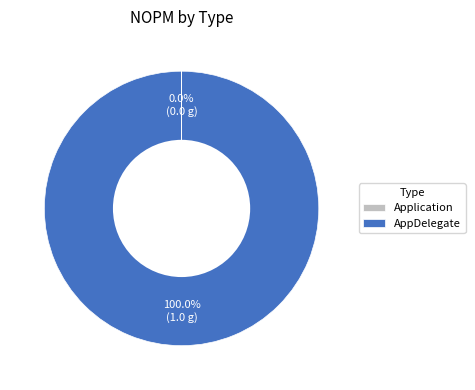

To the nearest percent, what is the difference between the largest and smallest slice percentages?

100%